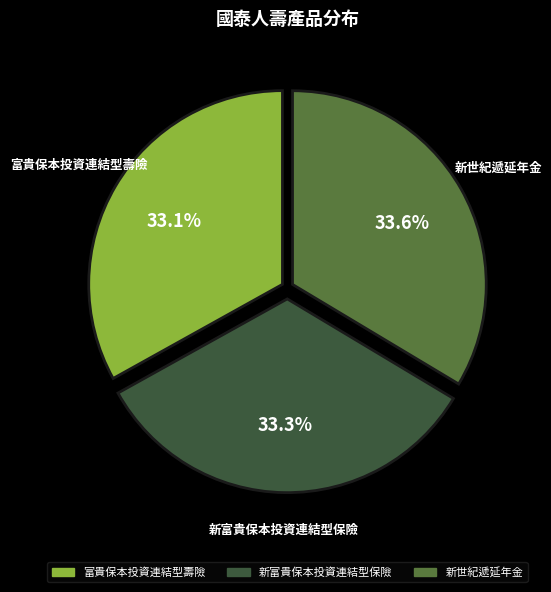

Approximately how many times larger is the value at 新世紀遞延年金 compared to 新富貴保本投資連結型保險?

1.0